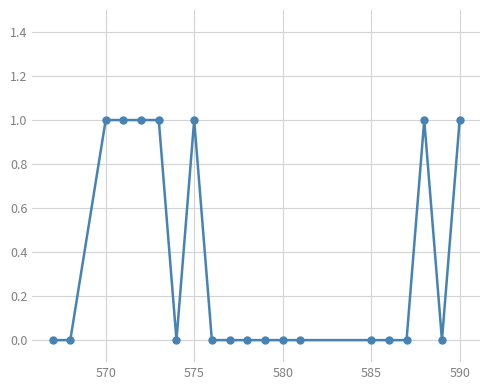

True or false: the data has more than 0 interior local peaks.

True